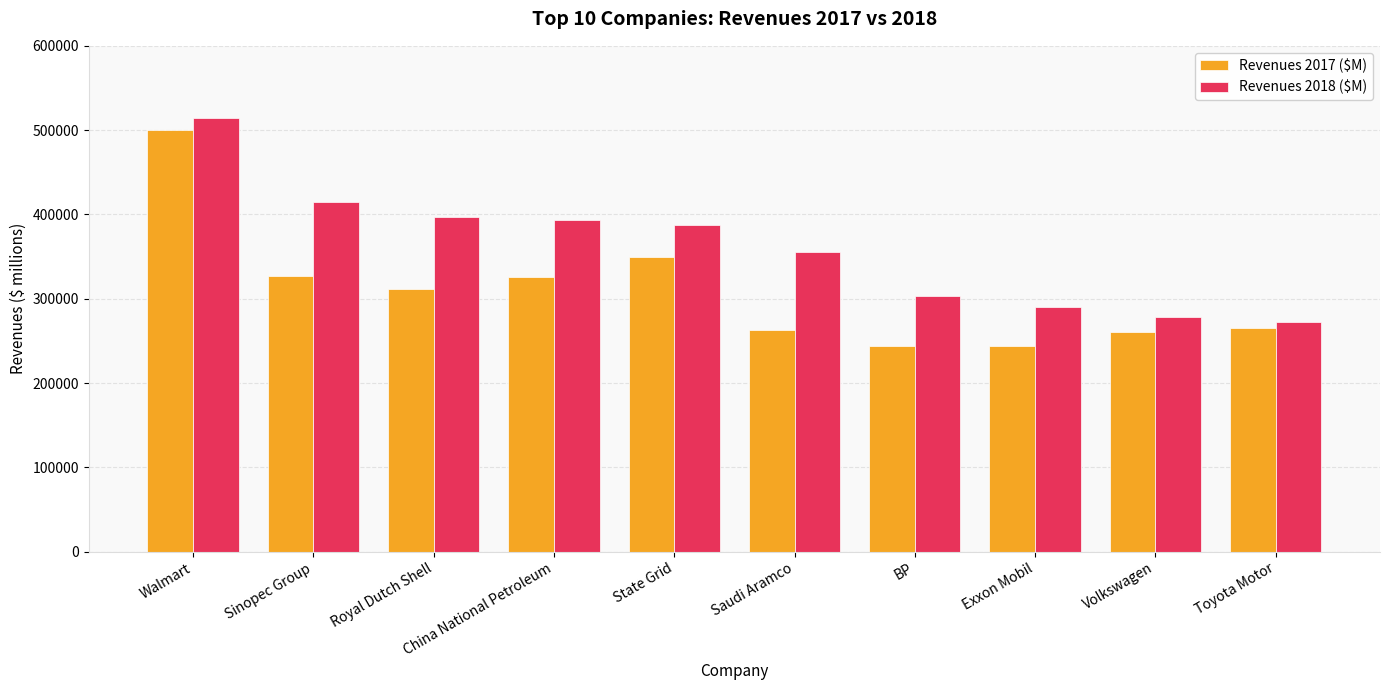

Which series has the widest spread of values?

Revenues 2017 ($M)